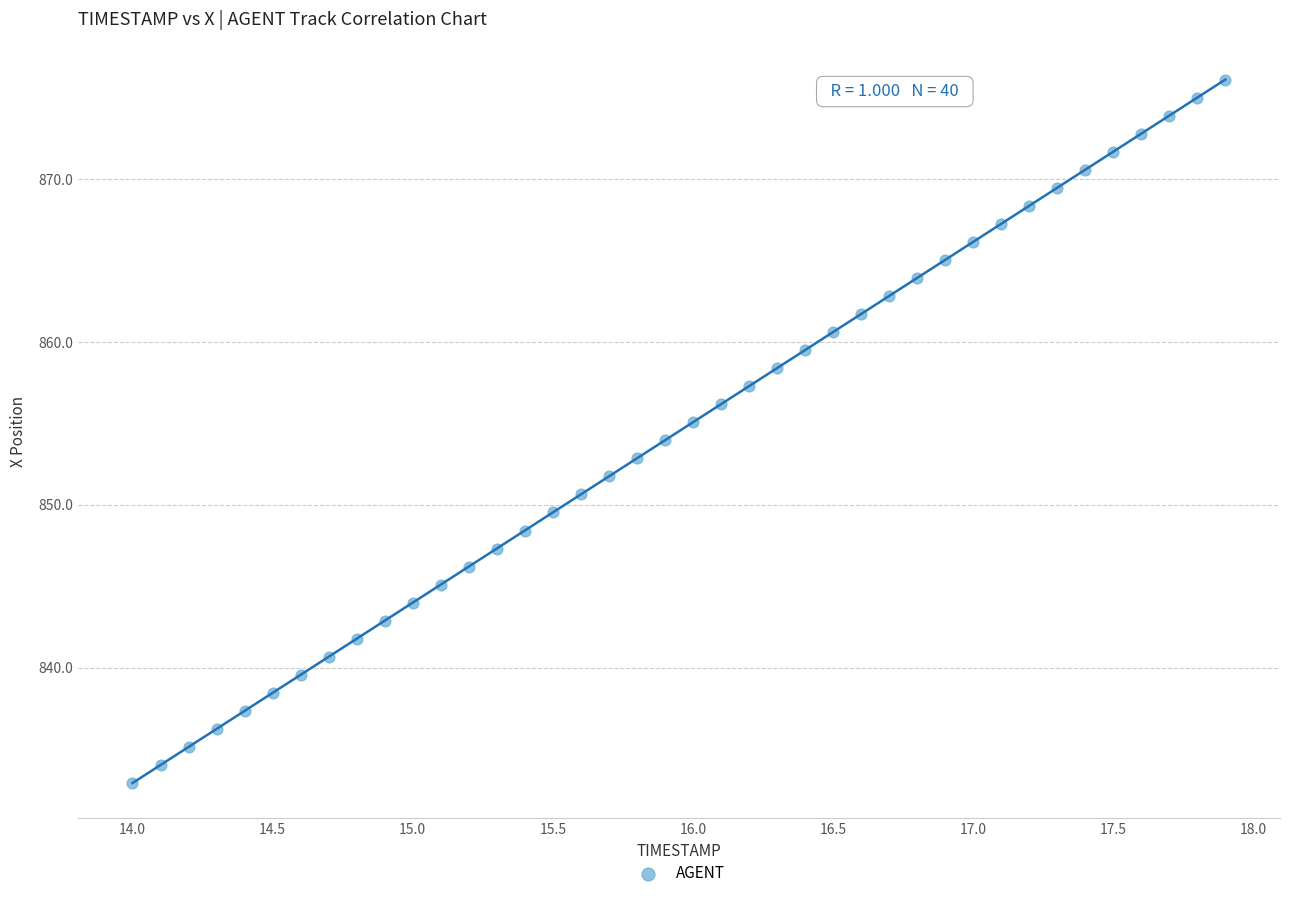

What is the range of X values (max minus min)?

3.9